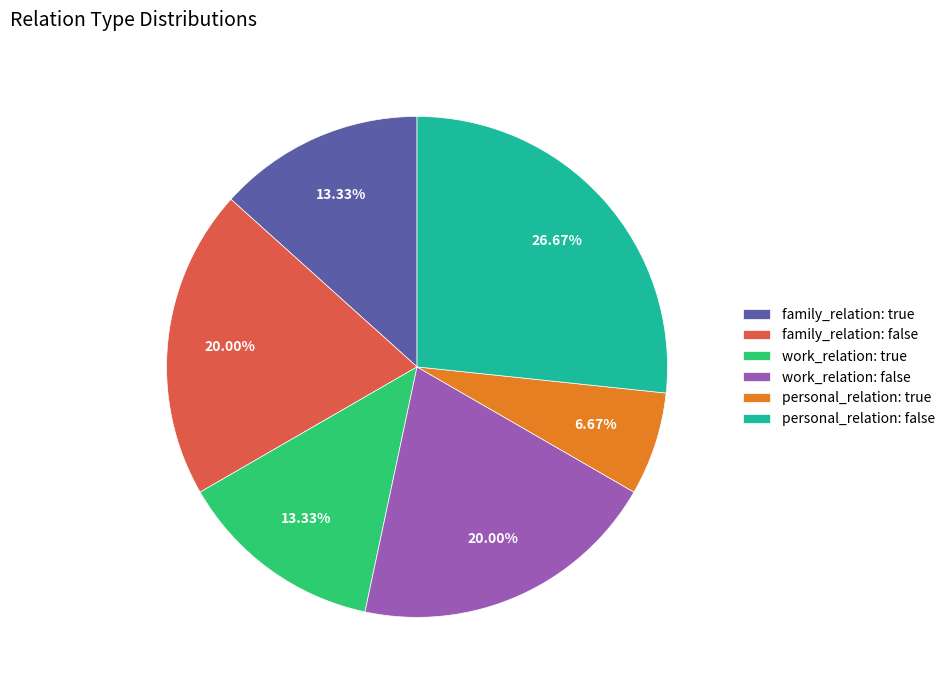

Which category has the biggest portion of the pie?

personal_relation: false